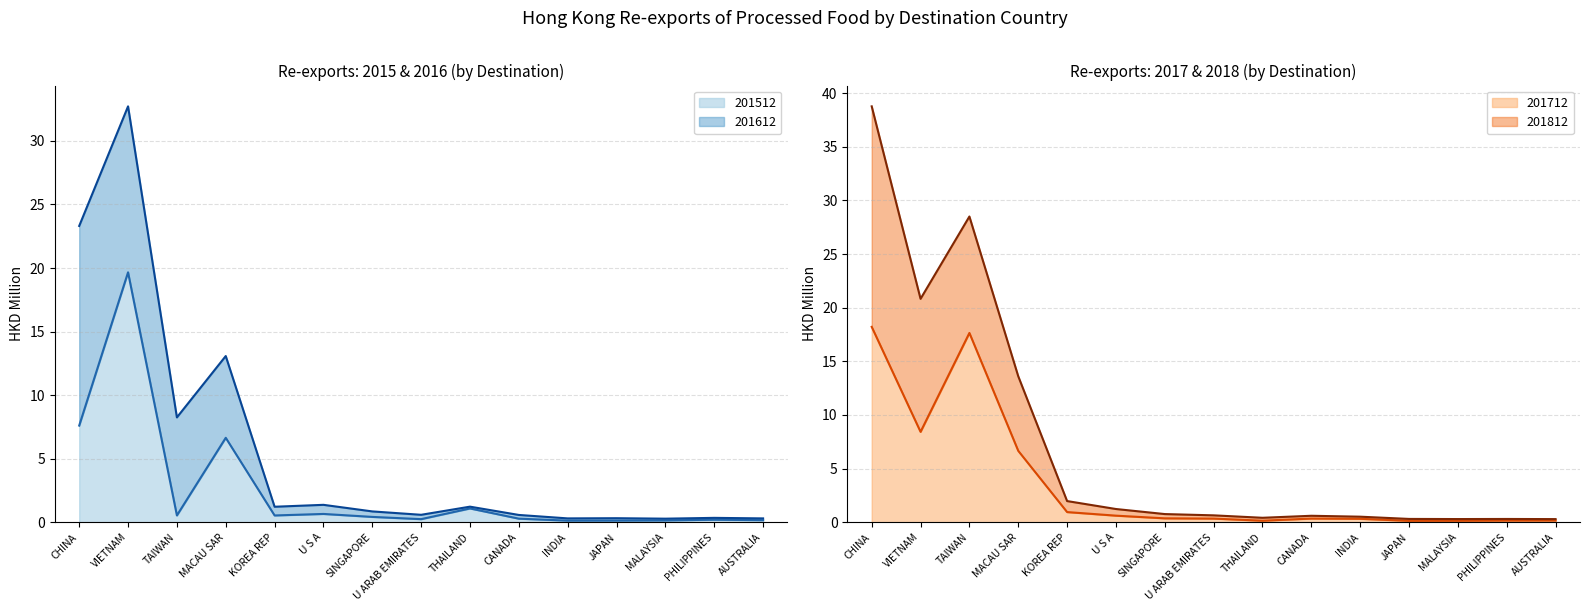

Rank the categories by 201512 value from lowest to highest.

INDIA, JAPAN, MALAYSIA, AUSTRALIA, PHILIPPINES, U ARAB EMIRATES, CANADA, SINGAPORE, KOREA REP, TAIWAN, U S A, THAILAND, MACAU SAR, CHINA, VIETNAM